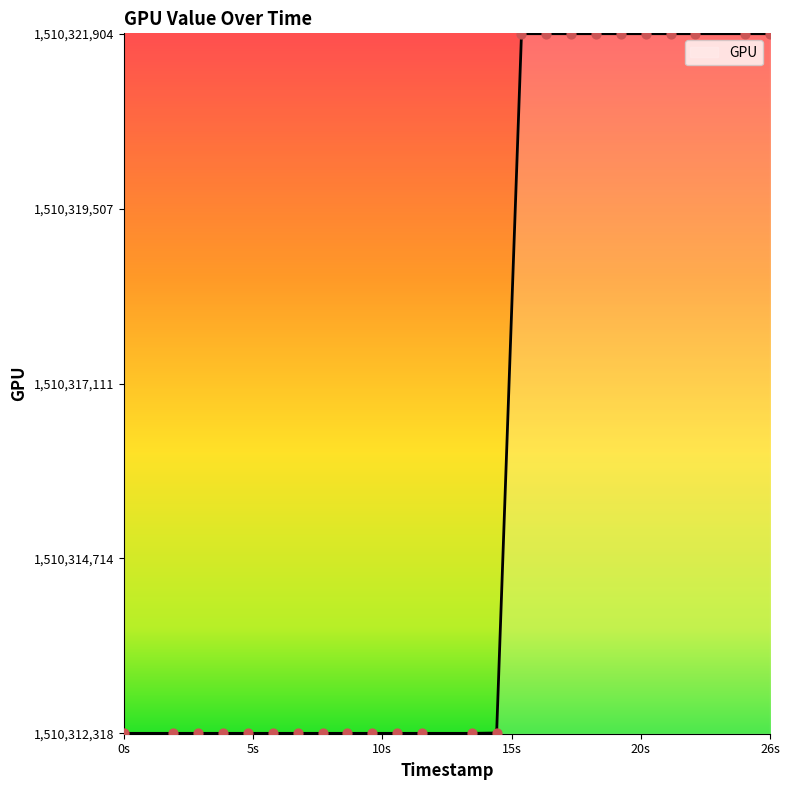

What is the difference between the maximum and minimum values?

9586